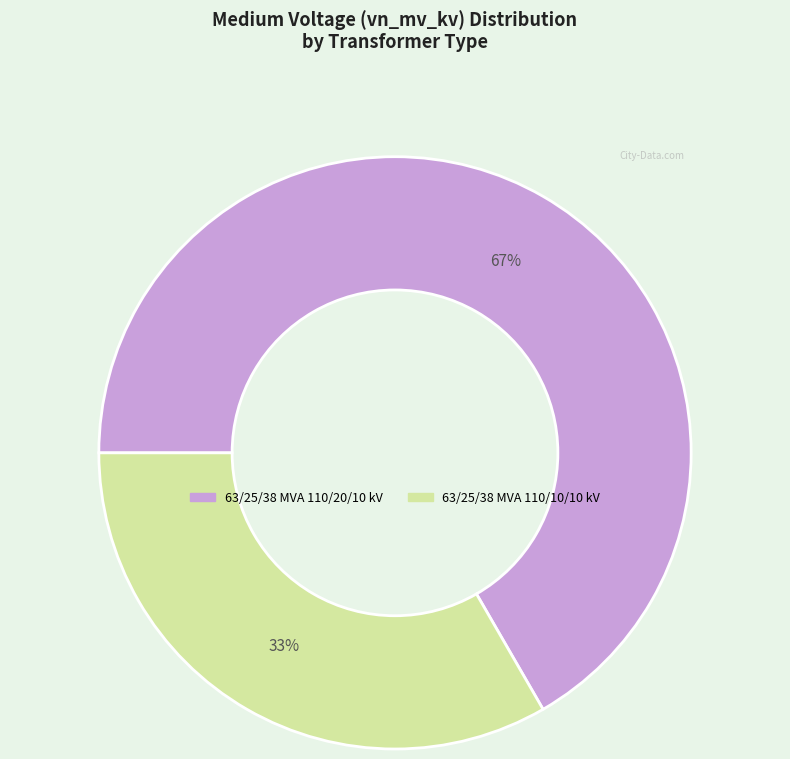

Approximately how many times larger is the value at 63/25/38 MVA 110/20/10 kV compared to 63/25/38 MVA 110/10/10 kV?

2.0